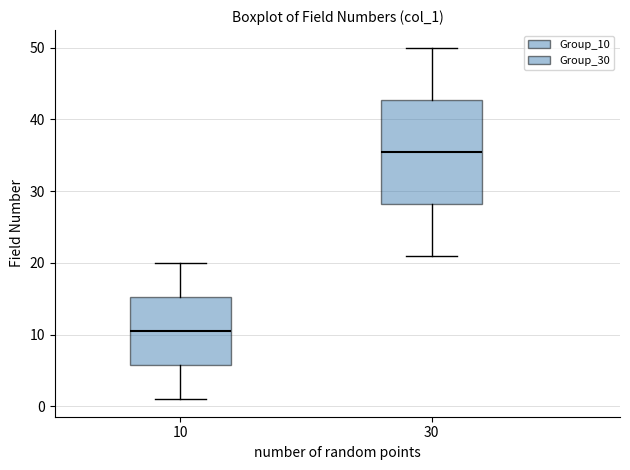

Which box's median line is the lowest?

10